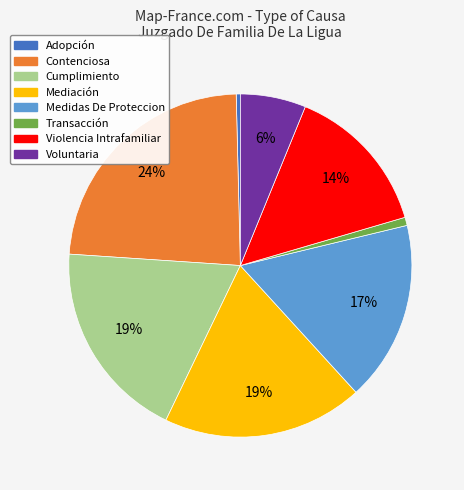

Approximately how many times larger is the value at Mediación compared to Adopción?

49.0